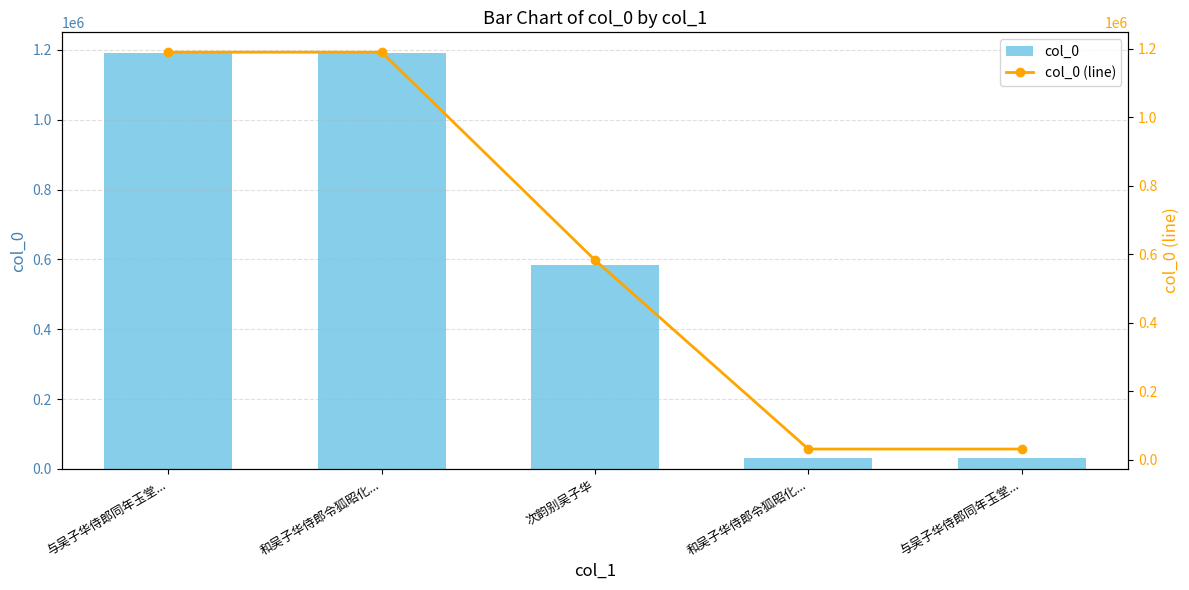

Reading left to right, transcribe all the data shown in this chart.

col_0: 1190547	1190470	583199	31233	31232
col_0 (line): 1190547	1190470	583199	31233	31232